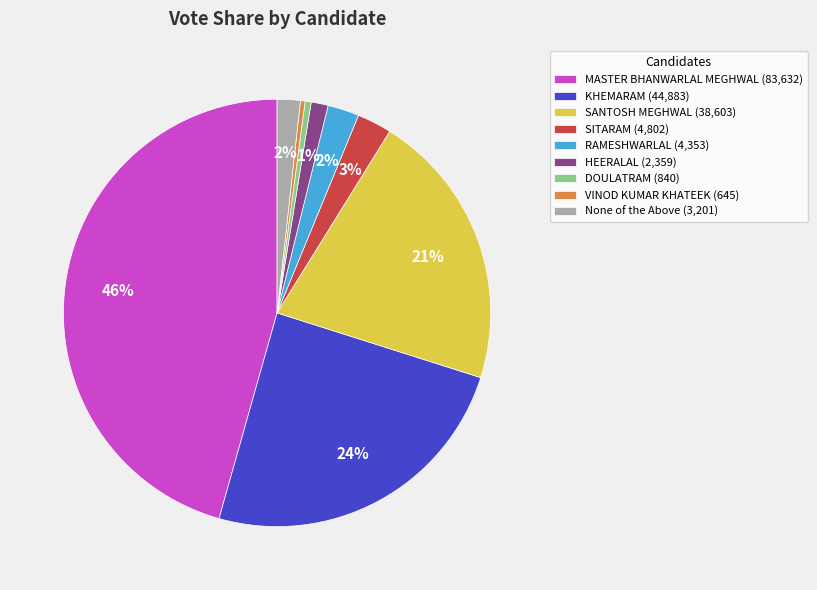

To the nearest percent, what is the average slice percentage?

11%